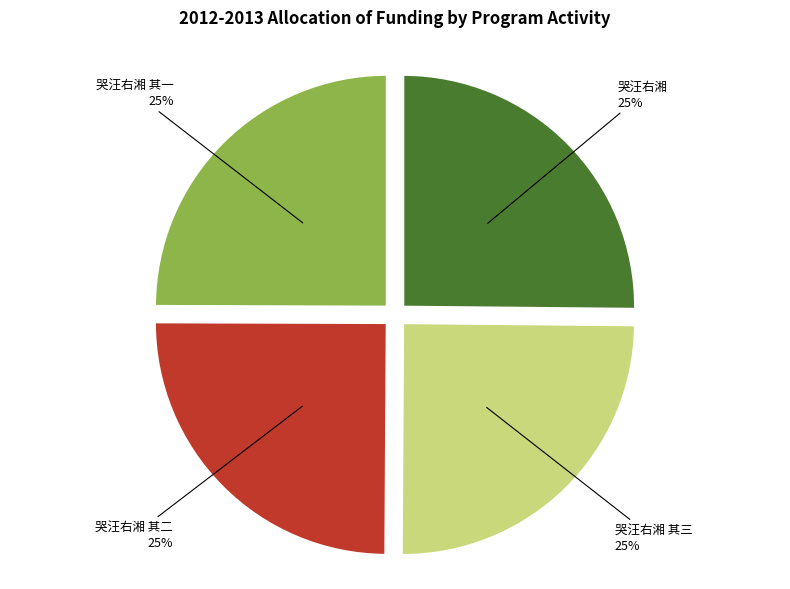

Is there a majority slice in this chart?

No